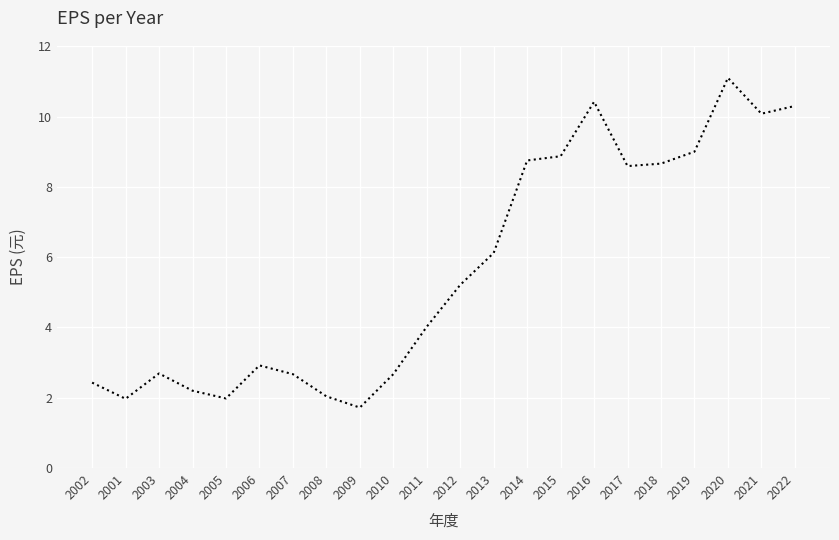

At which category does the data reach its first local valley?

2001